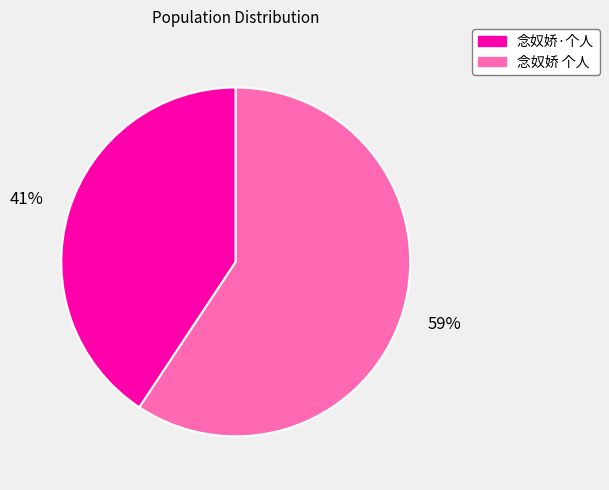

What is the largest slice in the pie chart?

念奴娇 个人